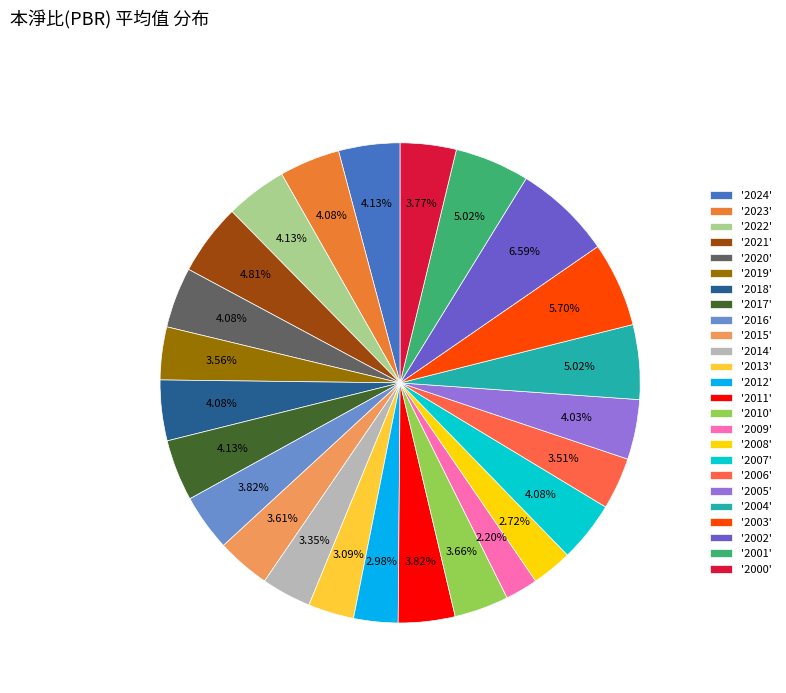

How many slices are in this pie chart?

25